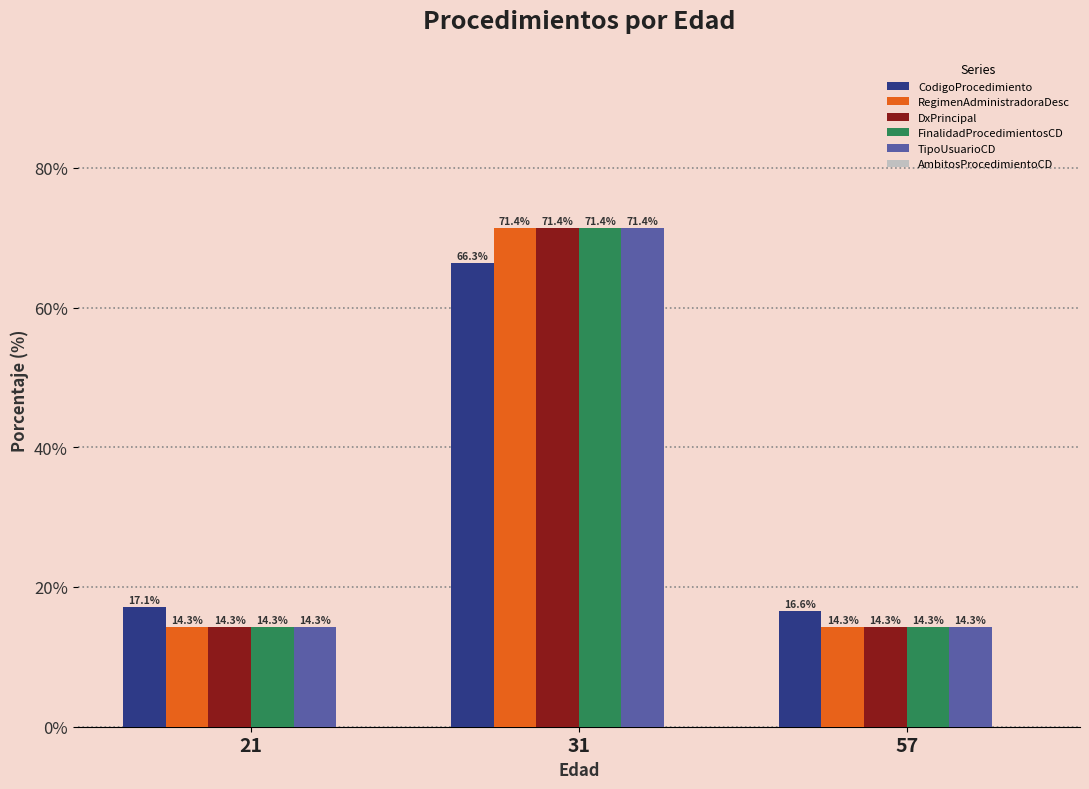

What is the total value across all series at 31?

352.0